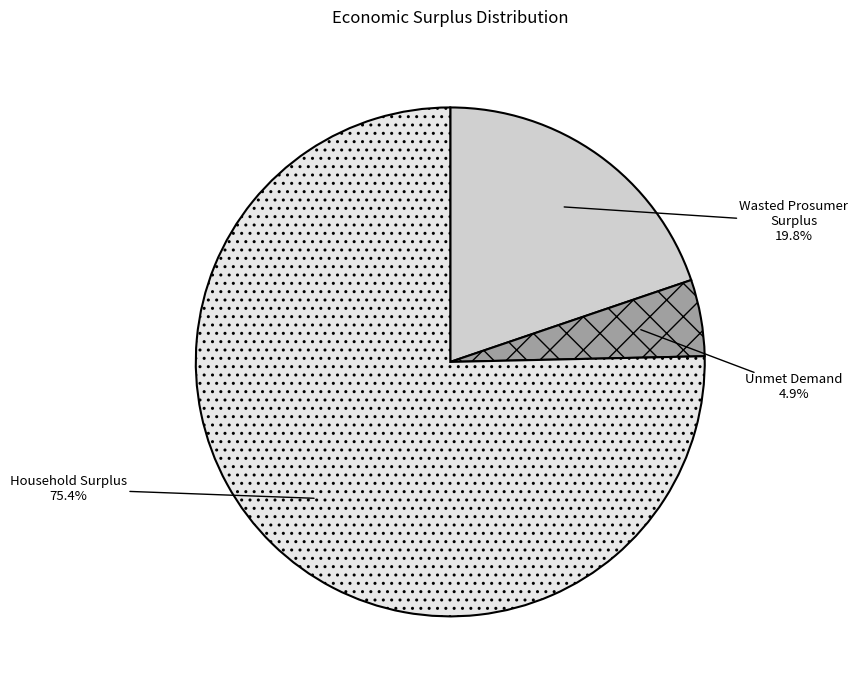

To the nearest percent, what is the difference between the largest and smallest slice percentages?

70%